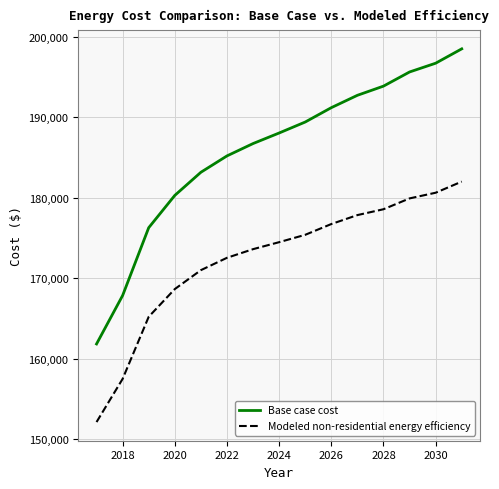

What is the difference between the maximum and minimum values in the Base case cost series?

36716.2